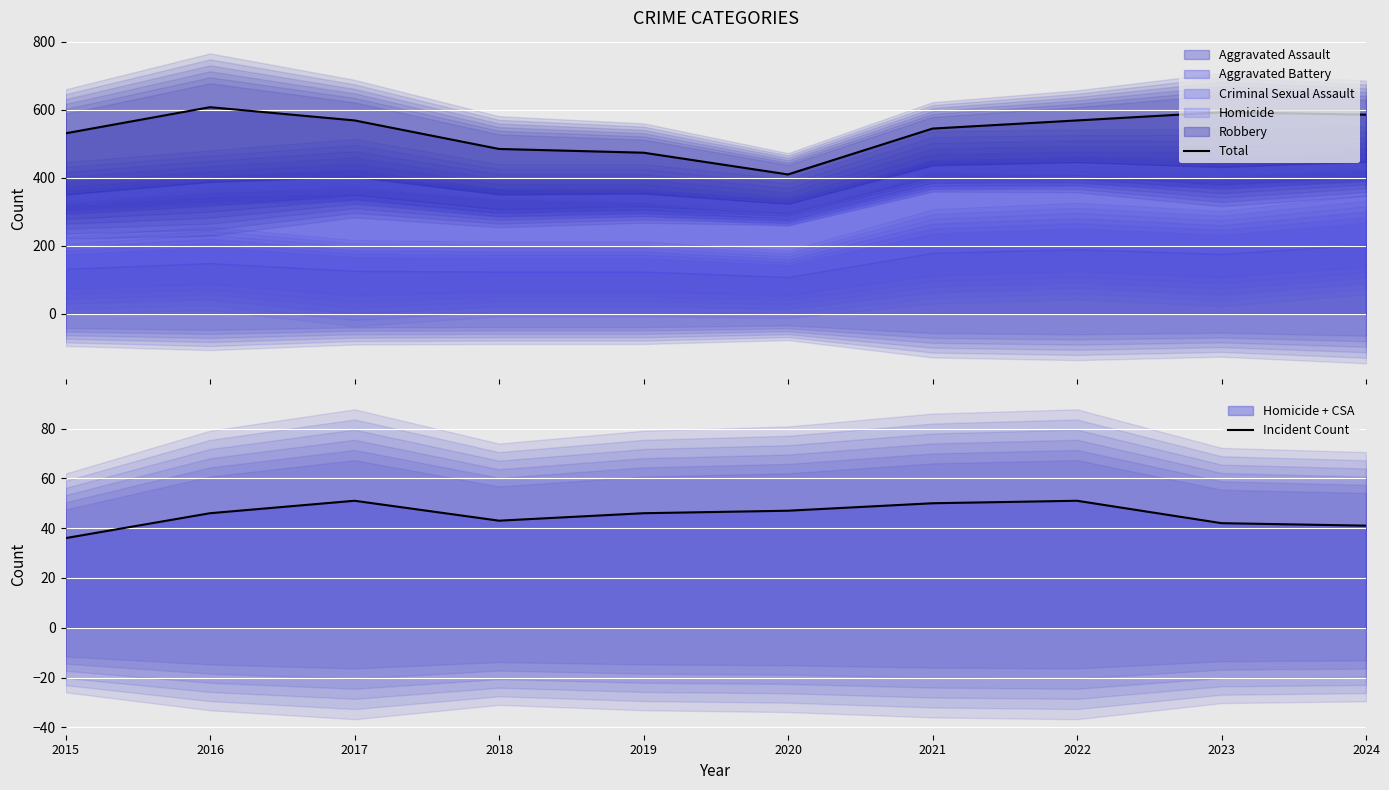

True or false: Incident Count and Total intersect in this chart.

False